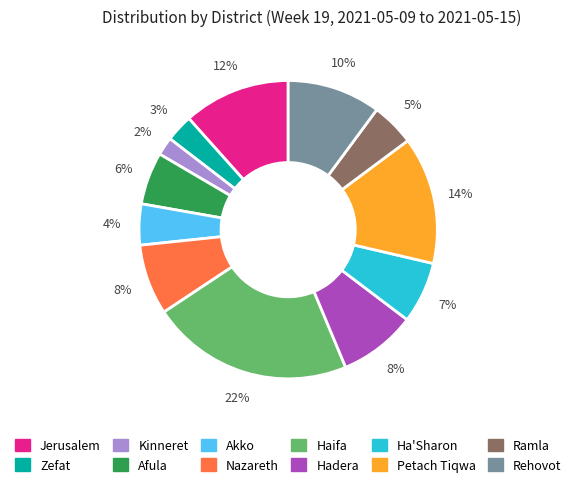

To the nearest percent, what portion does Kinneret represent?

2%